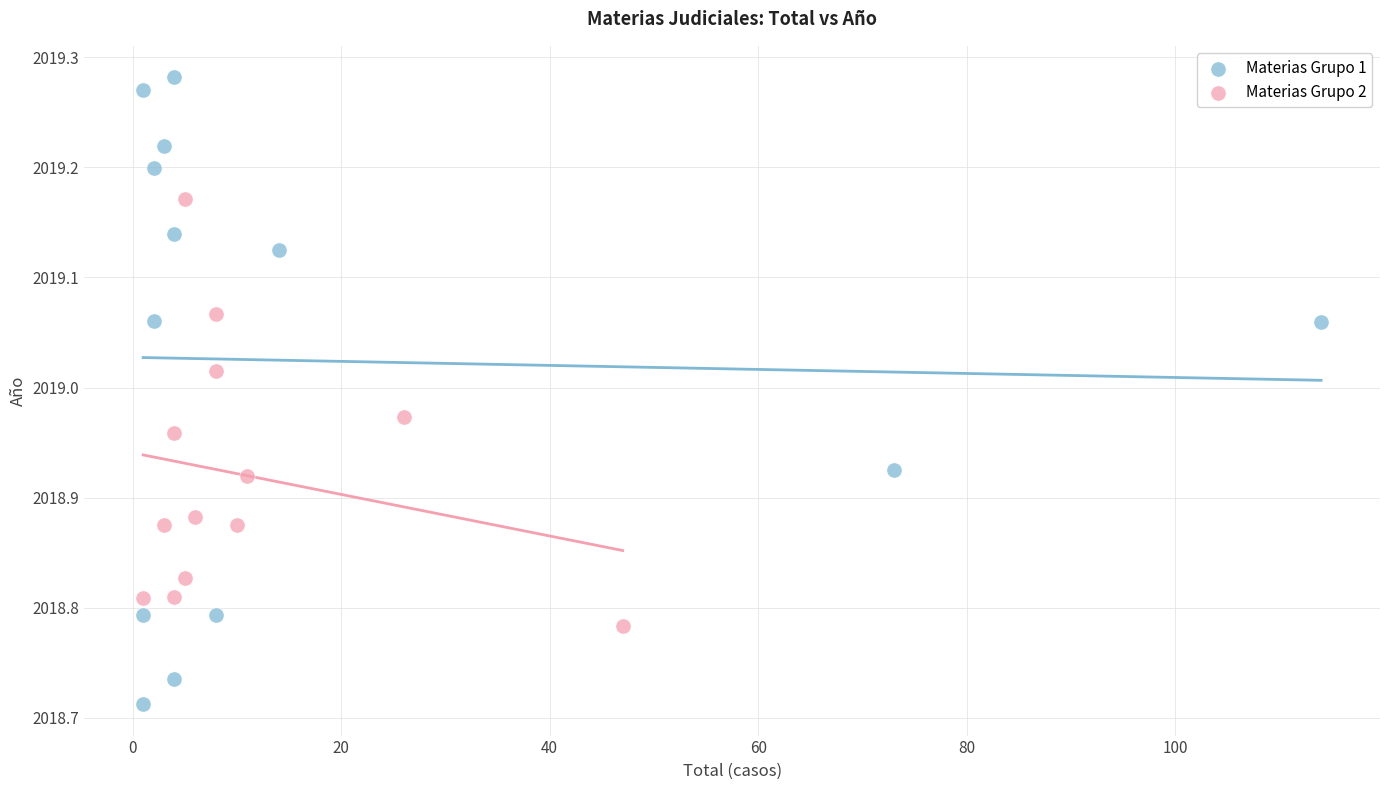

Which series reaches the maximum Y coordinate?

Materias Grupo 1